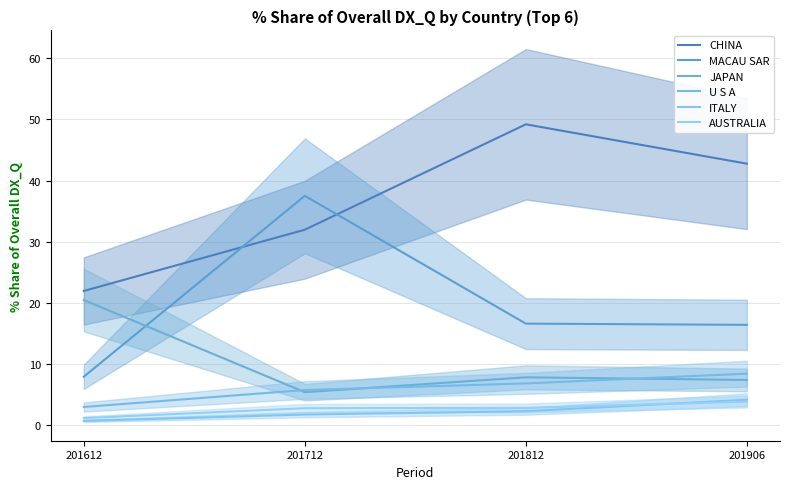

What is the average value of the ITALY series?

2.3